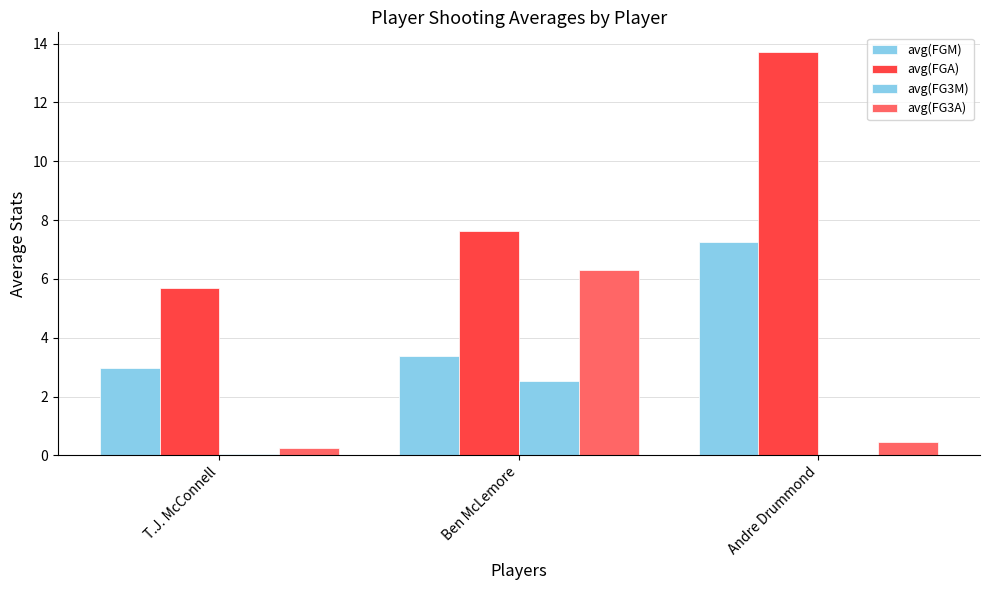

The value of avg(FGA) at Ben McLemore is 3.7. True or false?

False